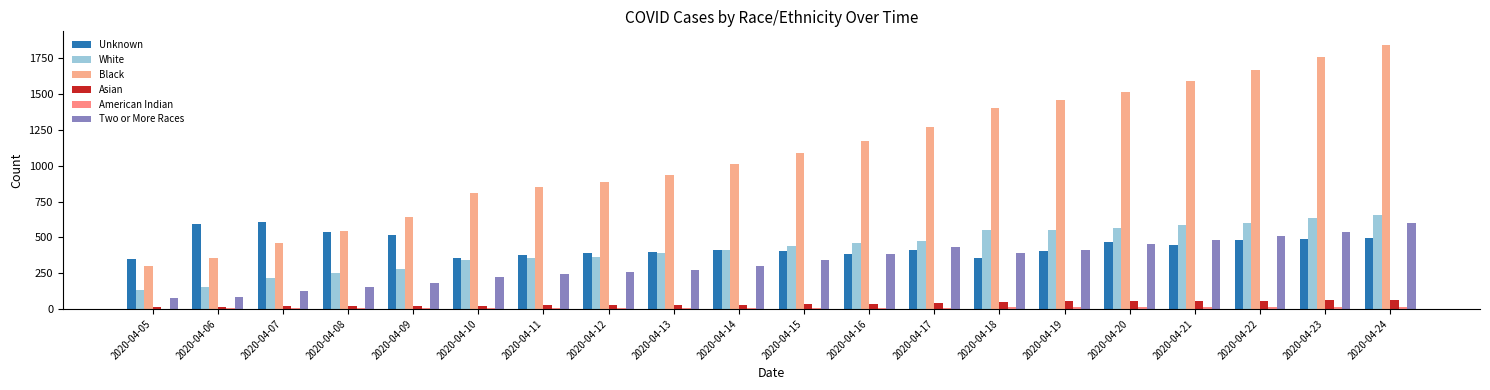

How many data points does each series have?

20